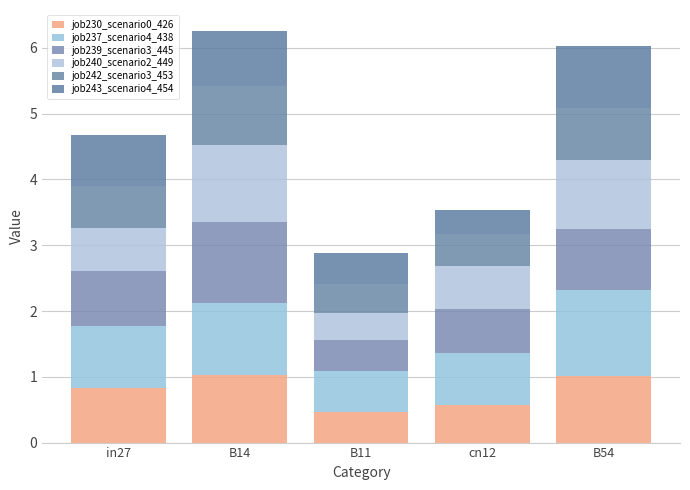

Which has a higher value, cn12 or B54?

B54